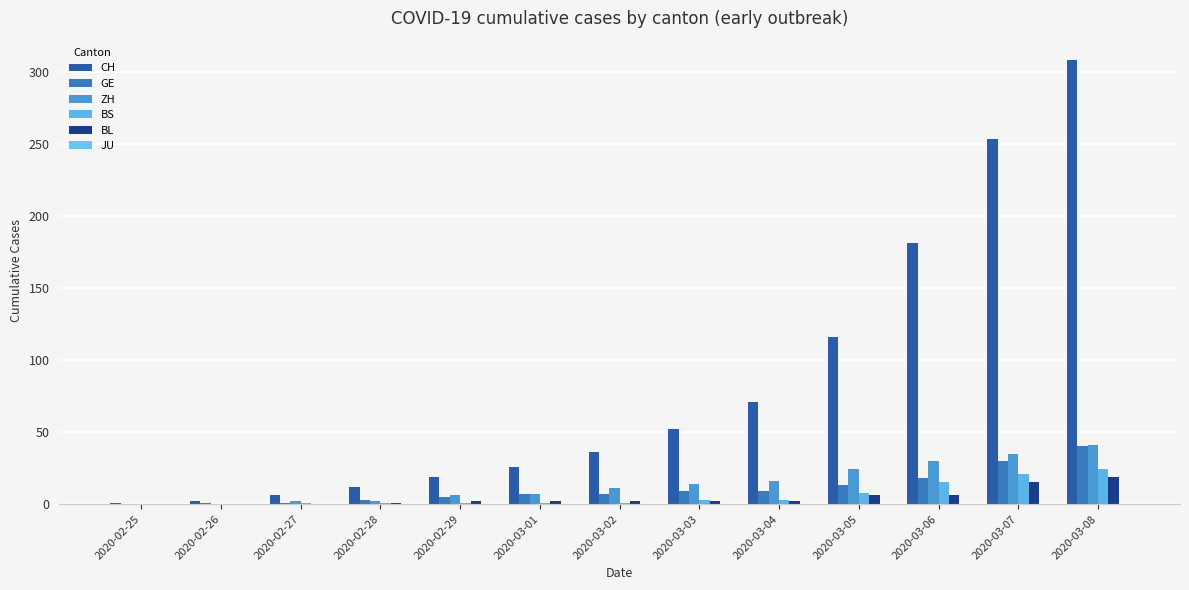

At which label is GE closest to 20?

2020-03-06